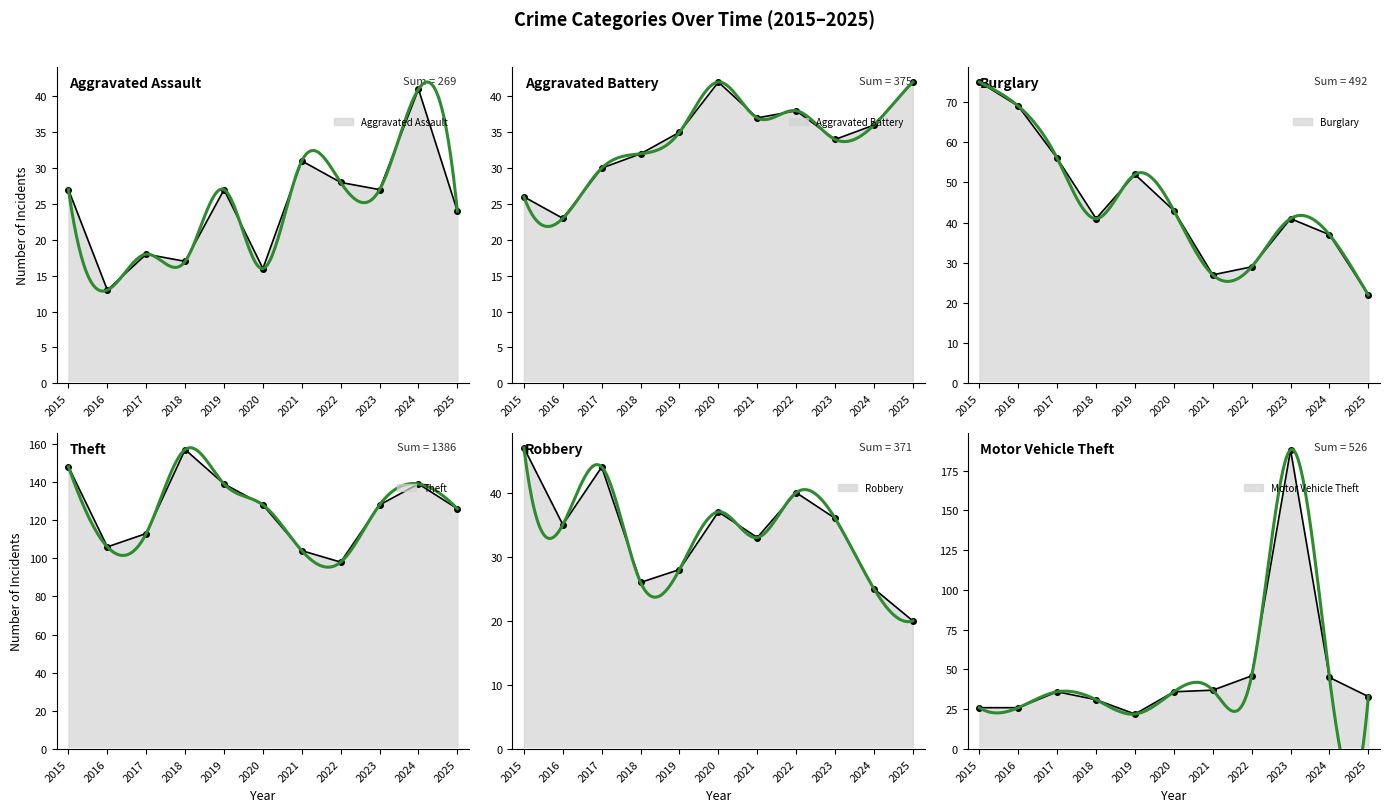

Reading left to right, transcribe all the data shown in this chart.

Aggravated Assault: 27	13	18	17	27	16	31	28	27	41	24
Aggravated Battery: 26	23	30	32	35	42	37	38	34	36	42
Burglary: 75	69	56	41	52	43	27	29	41	37	22
Theft: 148	106	113	157	139	128	104	98	128	139	126
Robbery: 47	35	44	26	28	37	33	40	36	25	20
Motor Vehicle Theft: 26	26	36	31	22	36	37	46	188	45	33